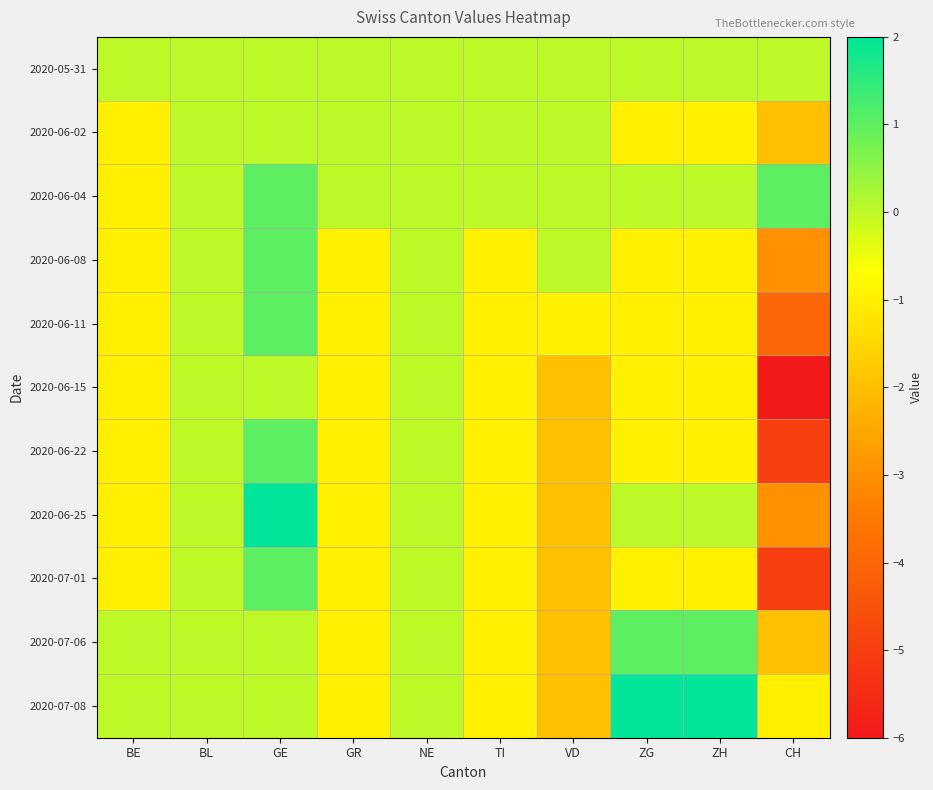

Reading left to right, transcribe all the data shown in this chart.

2020-05-31: BE=0	BL=0	GE=0	GR=0	NE=0	TI=0	VD=0	ZG=0	ZH=0	CH=0
2020-06-02: BE=-1	BL=0	GE=0	GR=0	NE=0	TI=0	VD=0	ZG=-1	ZH=-1	CH=-2
2020-06-04: BE=-1	BL=0	GE=1	GR=0	NE=0	TI=0	VD=0	ZG=0	ZH=0	CH=1
2020-06-08: BE=-1	BL=0	GE=1	GR=-1	NE=0	TI=-1	VD=0	ZG=-1	ZH=-1	CH=-3
2020-06-11: BE=-1	BL=0	GE=1	GR=-1	NE=0	TI=-1	VD=-1	ZG=-1	ZH=-1	CH=-4
2020-06-15: BE=-1	BL=0	GE=0	GR=-1	NE=0	TI=-1	VD=-2	ZG=-1	ZH=-1	CH=-6
2020-06-22: BE=-1	BL=0	GE=1	GR=-1	NE=0	TI=-1	VD=-2	ZG=-1	ZH=-1	CH=-5
2020-06-25: BE=-1	BL=0	GE=2	GR=-1	NE=0	TI=-1	VD=-2	ZG=0	ZH=0	CH=-3
2020-07-01: BE=-1	BL=0	GE=1	GR=-1	NE=0	TI=-1	VD=-2	ZG=-1	ZH=-1	CH=-5
2020-07-06: BE=0	BL=0	GE=0	GR=-1	NE=0	TI=-1	VD=-2	ZG=1	ZH=1	CH=-2
2020-07-08: BE=0	BL=0	GE=0	GR=-1	NE=0	TI=-1	VD=-2	ZG=2	ZH=2	CH=-1